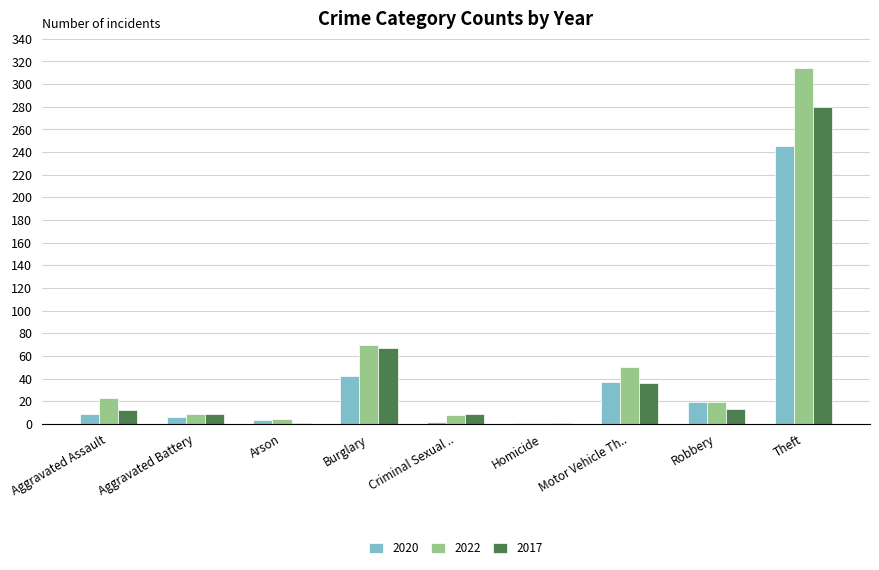

The value of 2020 at Burglary is 42. True or false?

True